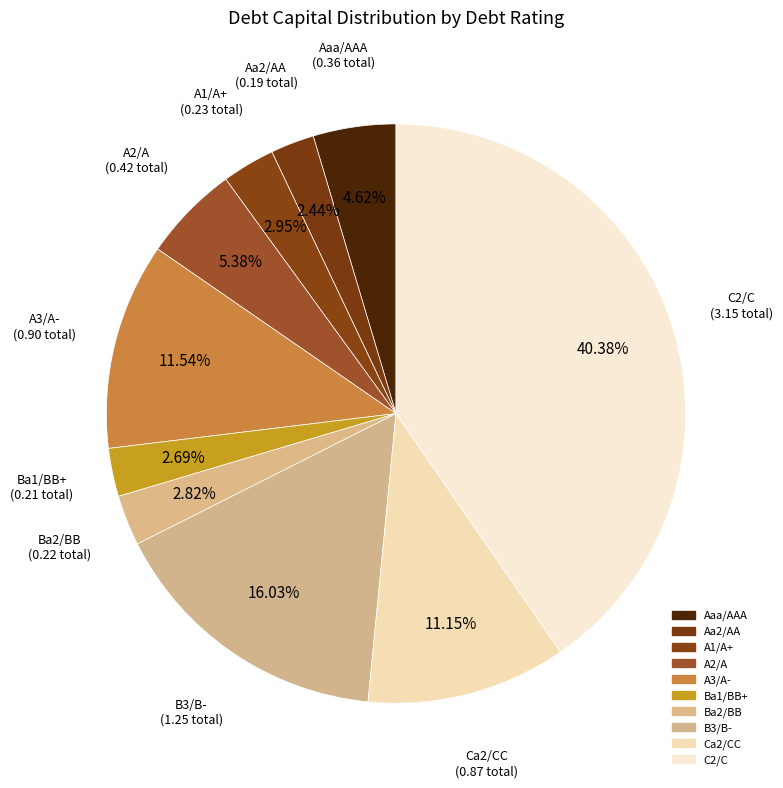

Does A2/A account for over 50% of the chart?

No